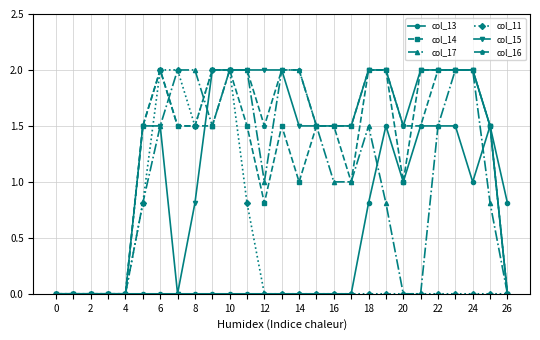

What is the value of the col_17 point at the 20th from the left?

0.8